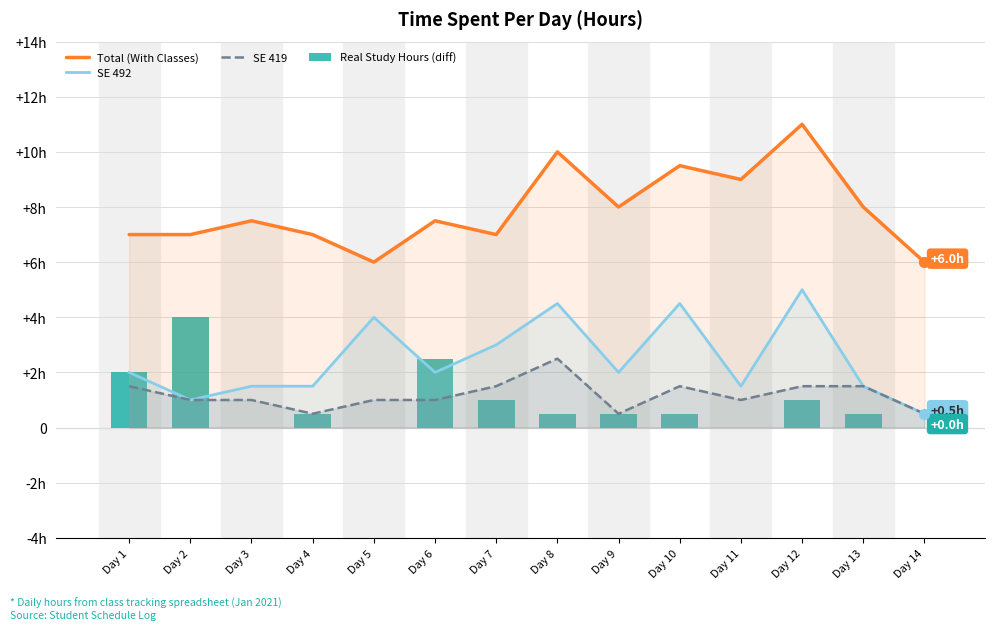

At how many categories does at least one series exceed 4?

14